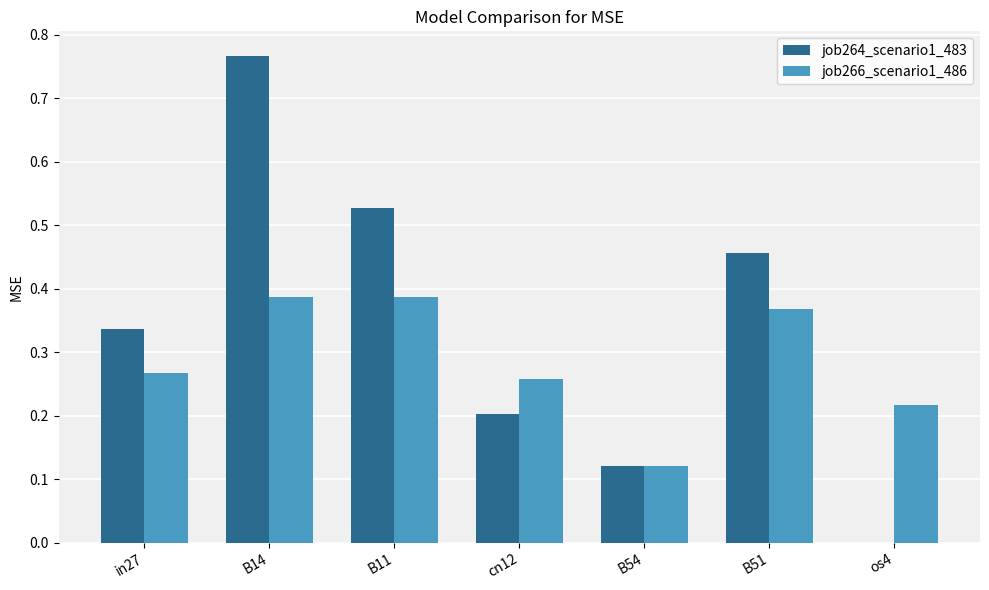

Are the bars horizontal?

No